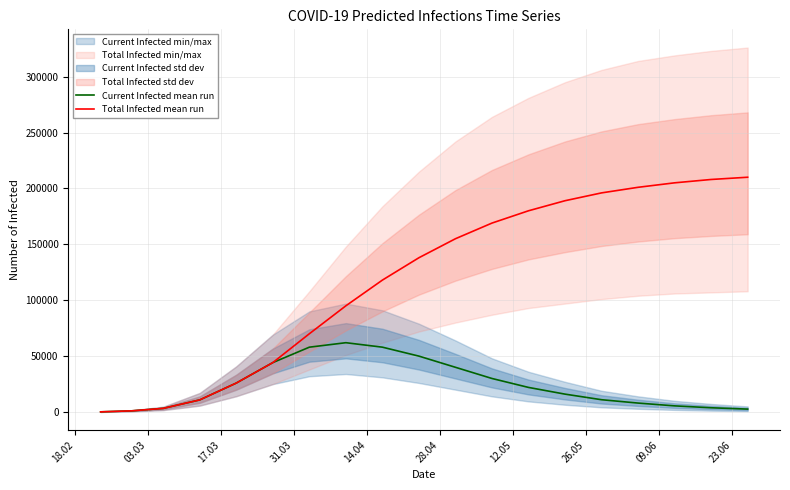

How many categories are shown in the chart?

19